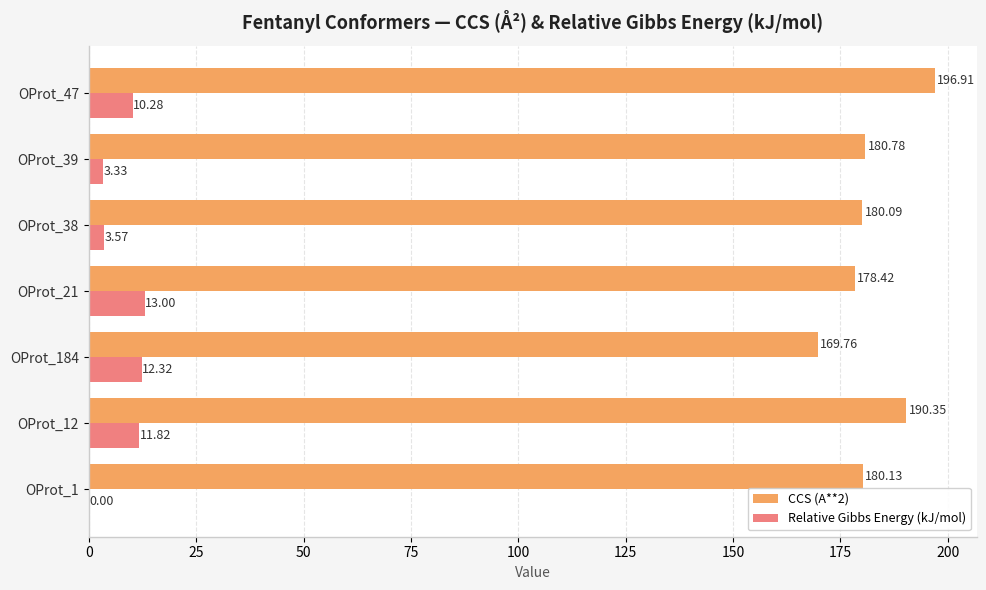

Where is CCS (A**2) nearest to the value 183?

OProt_39